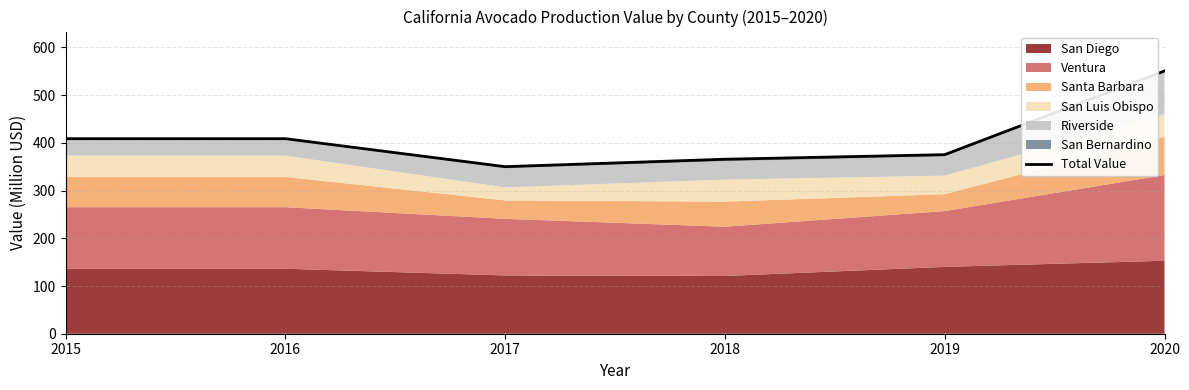

Reading right to left, list all the values displayed in this chart.

2020=550.8	2019=375.4	2018=365.8	2017=350.2	2016=408.9	2015=408.9